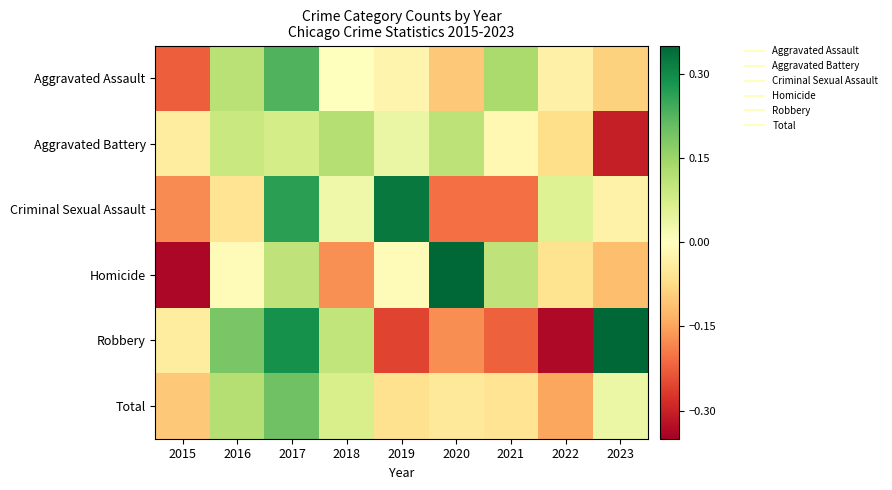

Between 2018 and 2016, which is larger?

2016